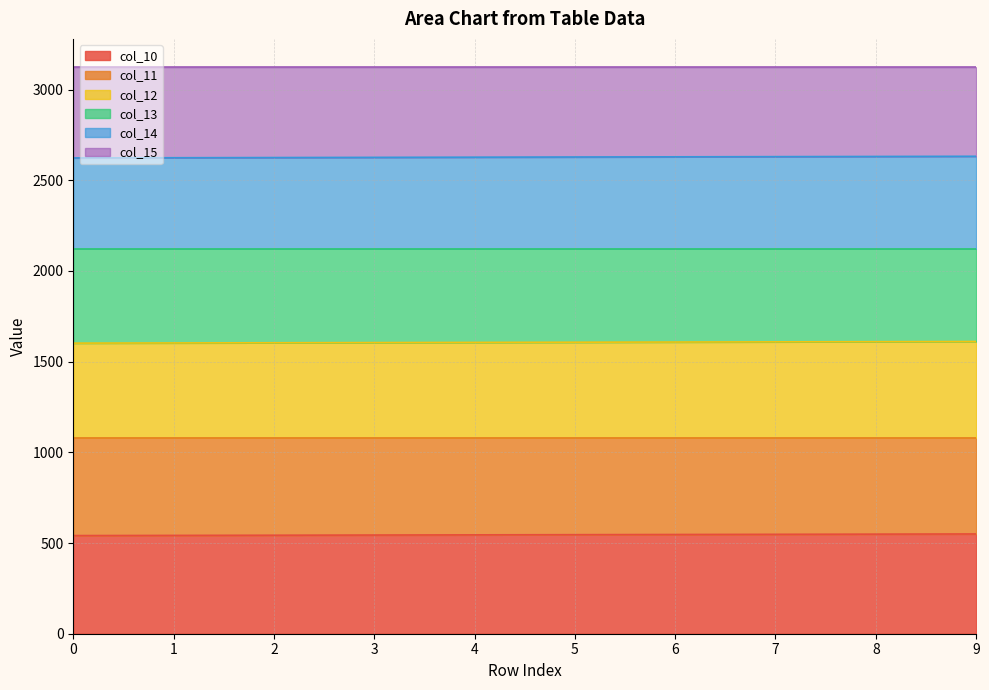

What is the total value across all series at 8?

3123.0